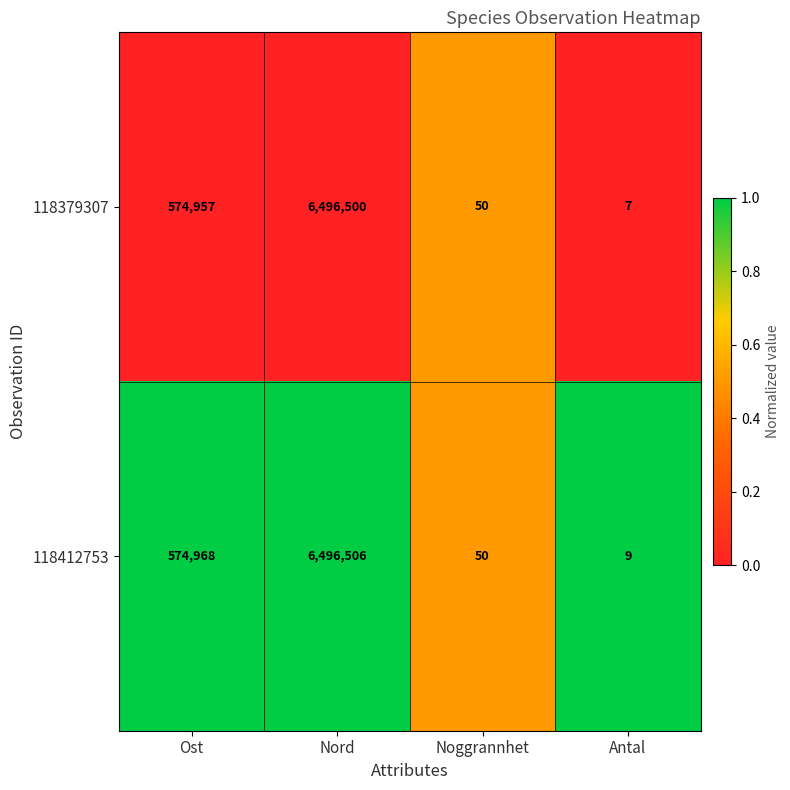

Rank the series at Antal from highest to lowest value.

118412753, 118379307